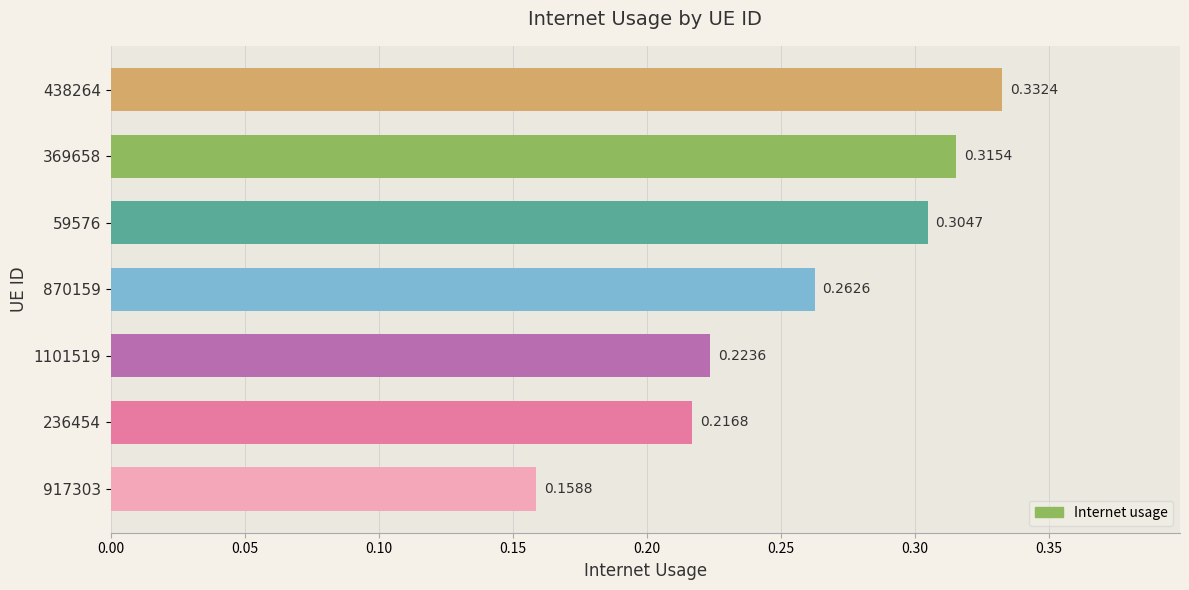

What is the sum of the values at 438264 and 59576?

0.6